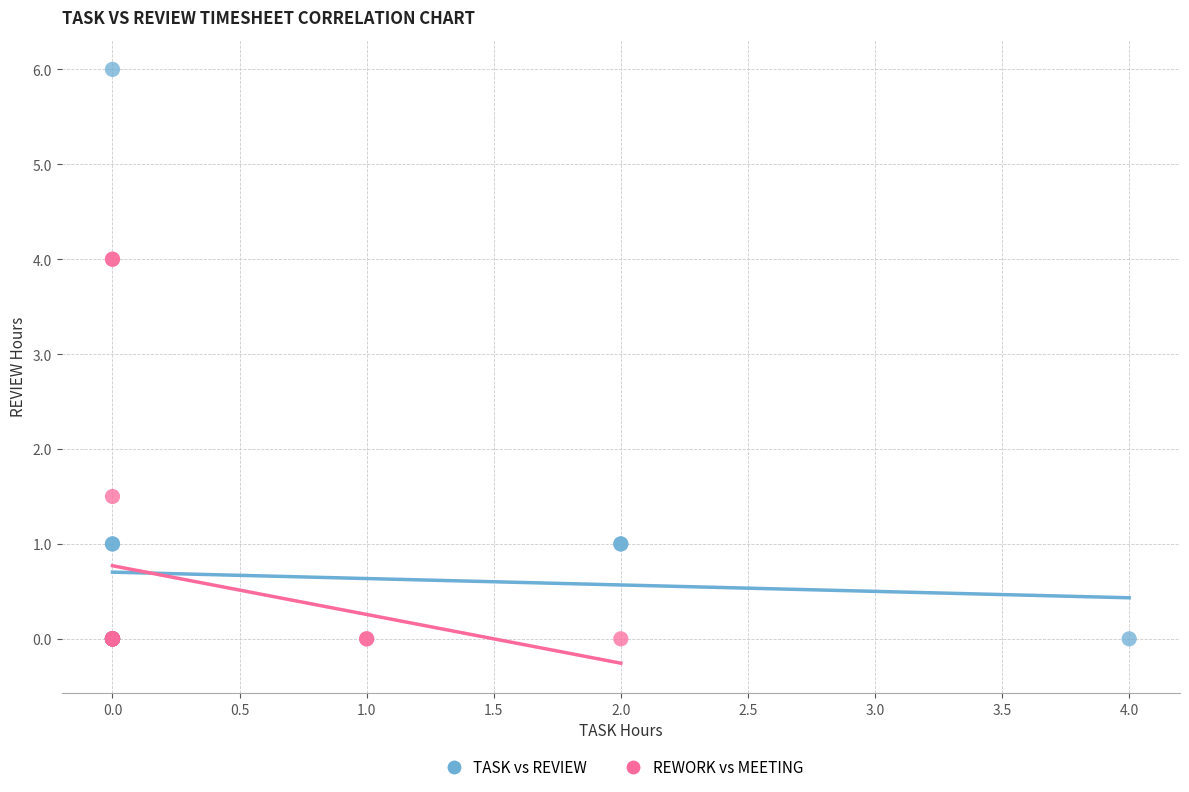

Which series contains the highest Y value?

TASK vs REVIEW